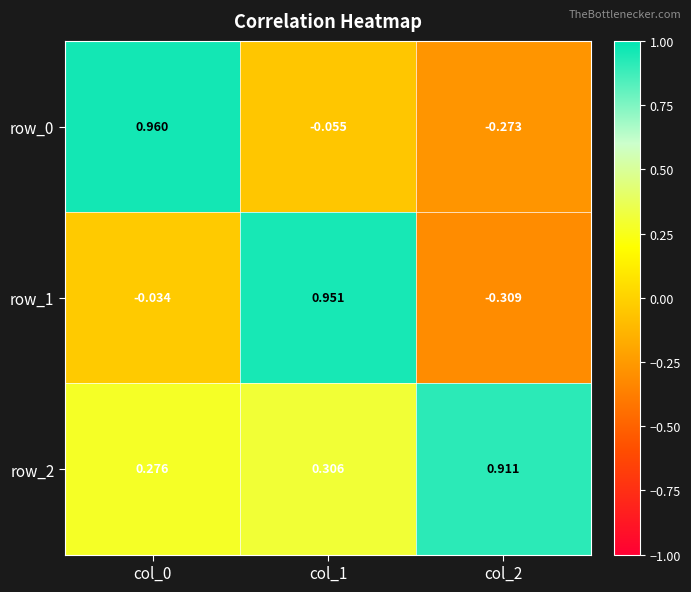

Is the value of row_1 at col_2 greater than the value of row_2 at col_0?

No